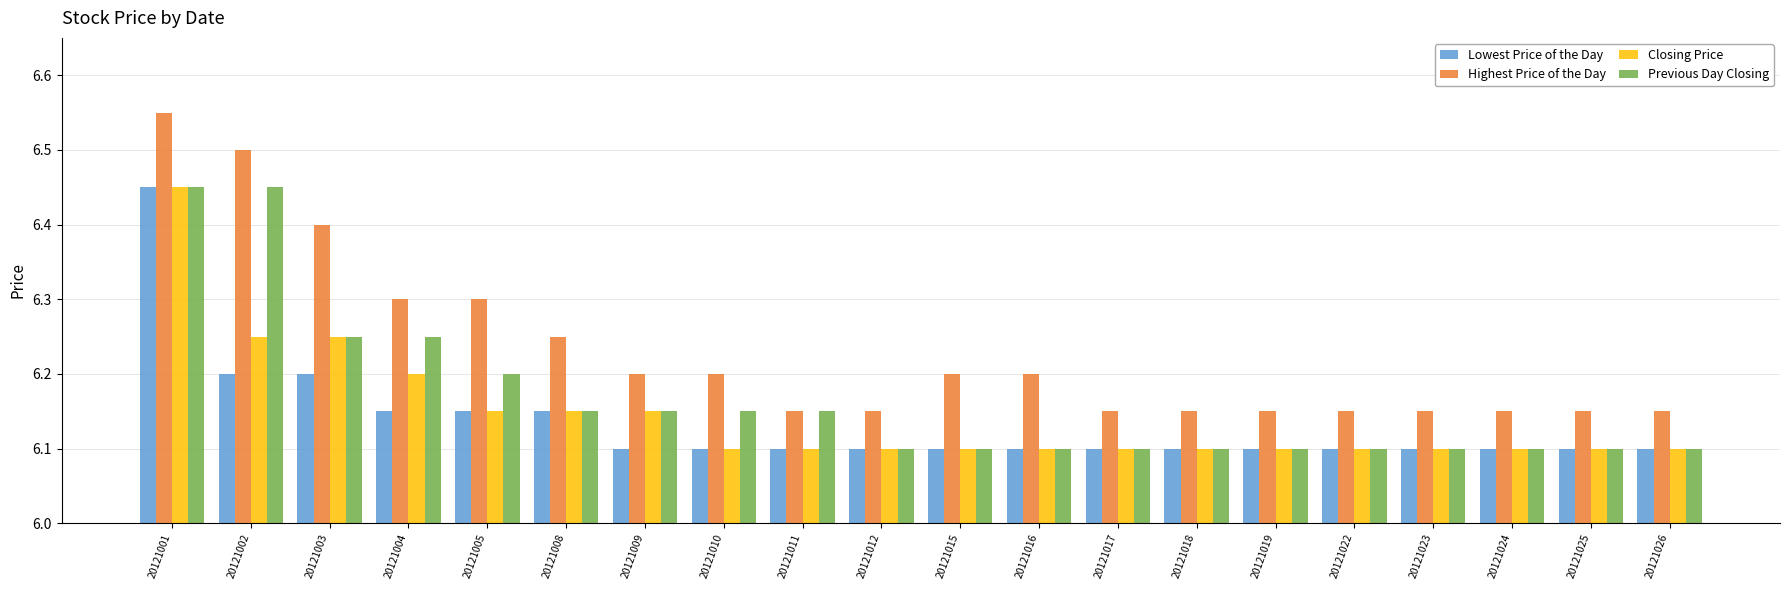

What is the sum of all Previous Day Closing values?

123.3